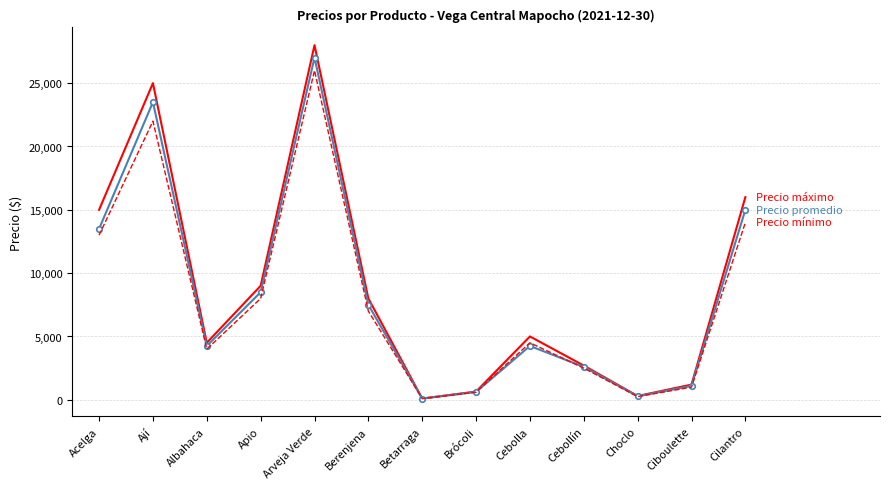

What is the spread (max minus min) of values at Cilantro?

2000